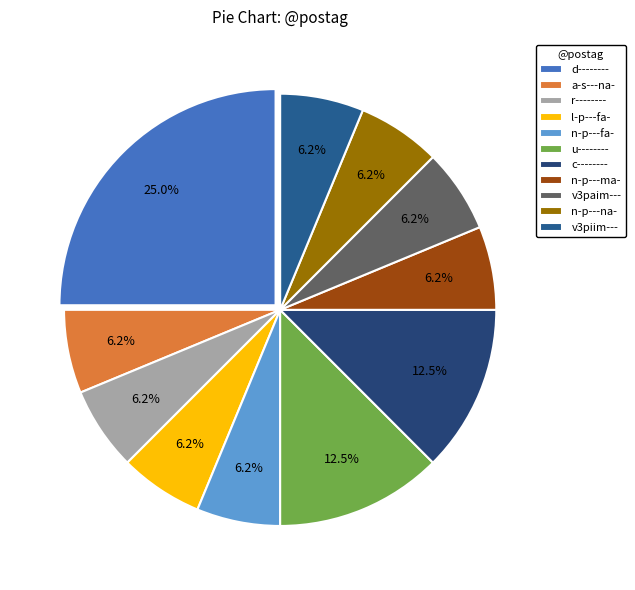

What is the total percentage of v3paim--- and n-p---fa-?

12.5%